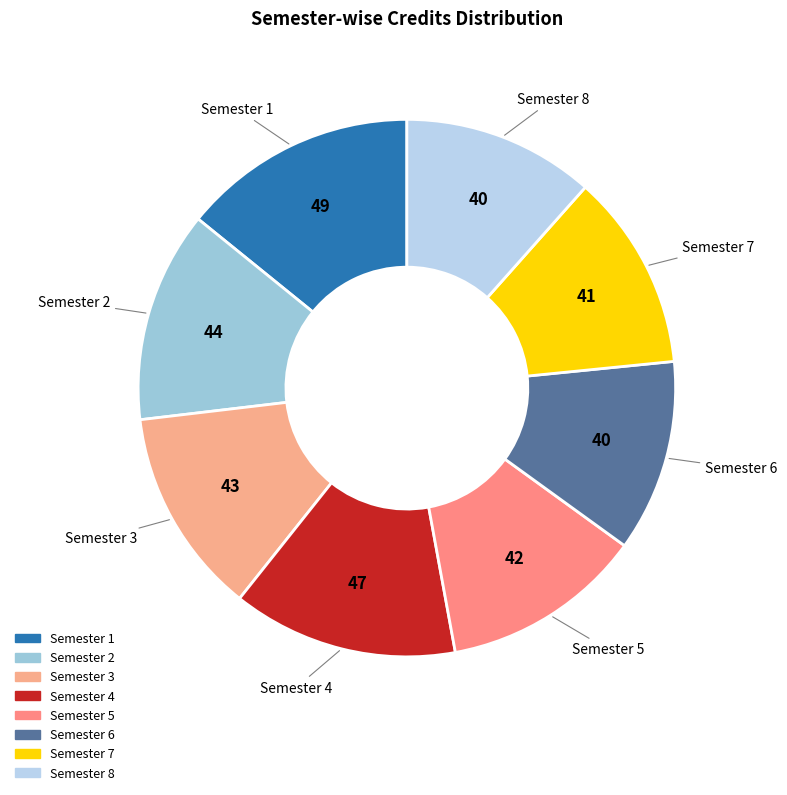

True or false: Semester 1 accounts for 3% of the total.

False